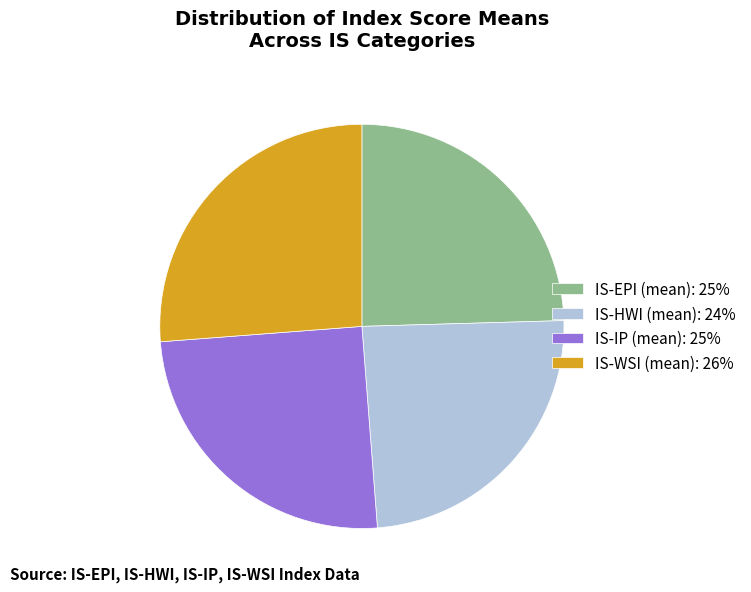

How many slices are in this pie chart?

4